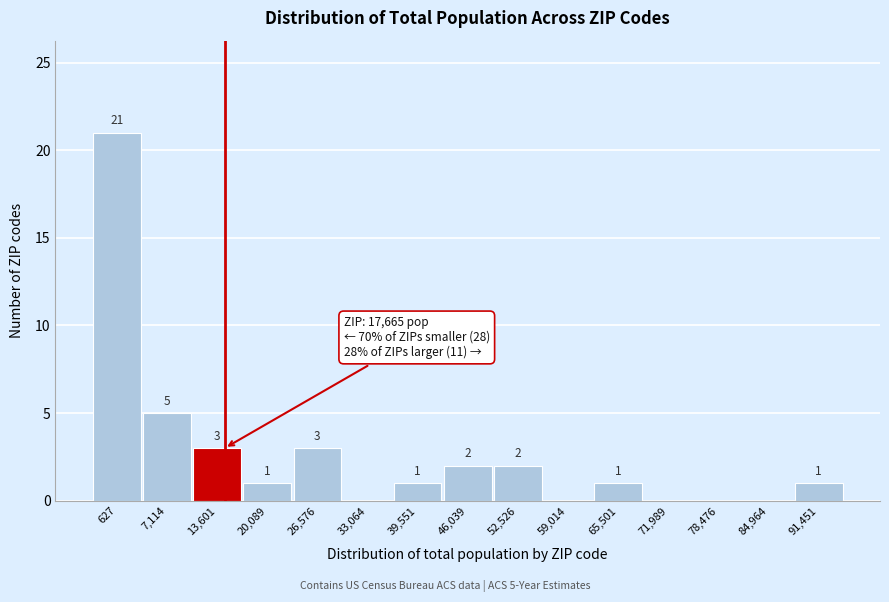

Reading left to right, transcribe all the data shown in this chart.

627=21	7,114=5	13,601=3	20,089=1	26,576=3	33,064=0	39,551=1	46,039=2	52,526=2	59,014=0	65,501=1	71,989=0	78,476=0	84,964=0	91,451=1